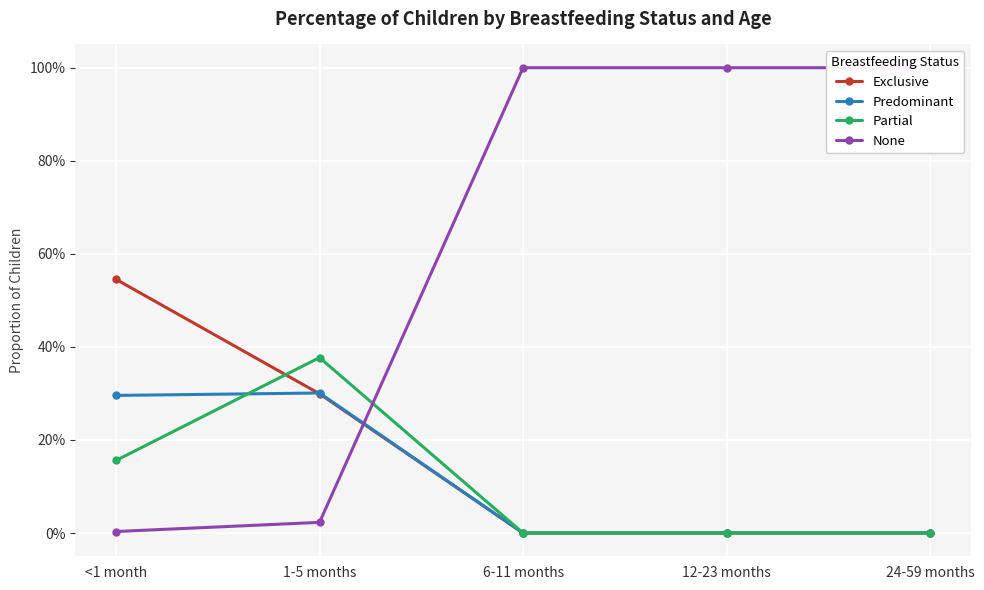

Reading left to right, extract all data points from this chart.

Exclusive: 0.5	0.3	0.0	0.0	0.0
Predominant: 0.3	0.3	0.0	0.0	0.0
Partial: 0.2	0.4	0.0	0.0	0.0
None: 0.0	0.0	1.0	1.0	1.0